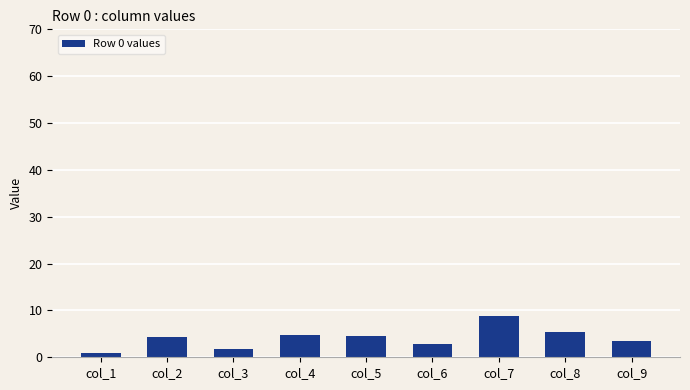

What is the sum of the values at col_7 and col_3?

10.5